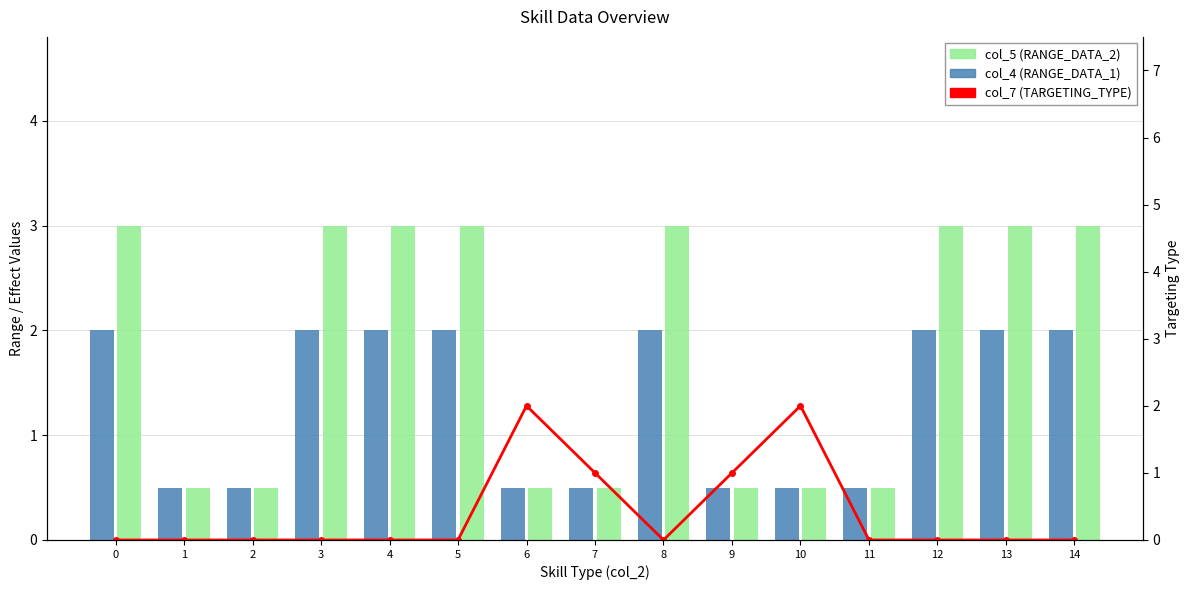

What is the value of the col_7 bar at the 10th from the left?

1.0